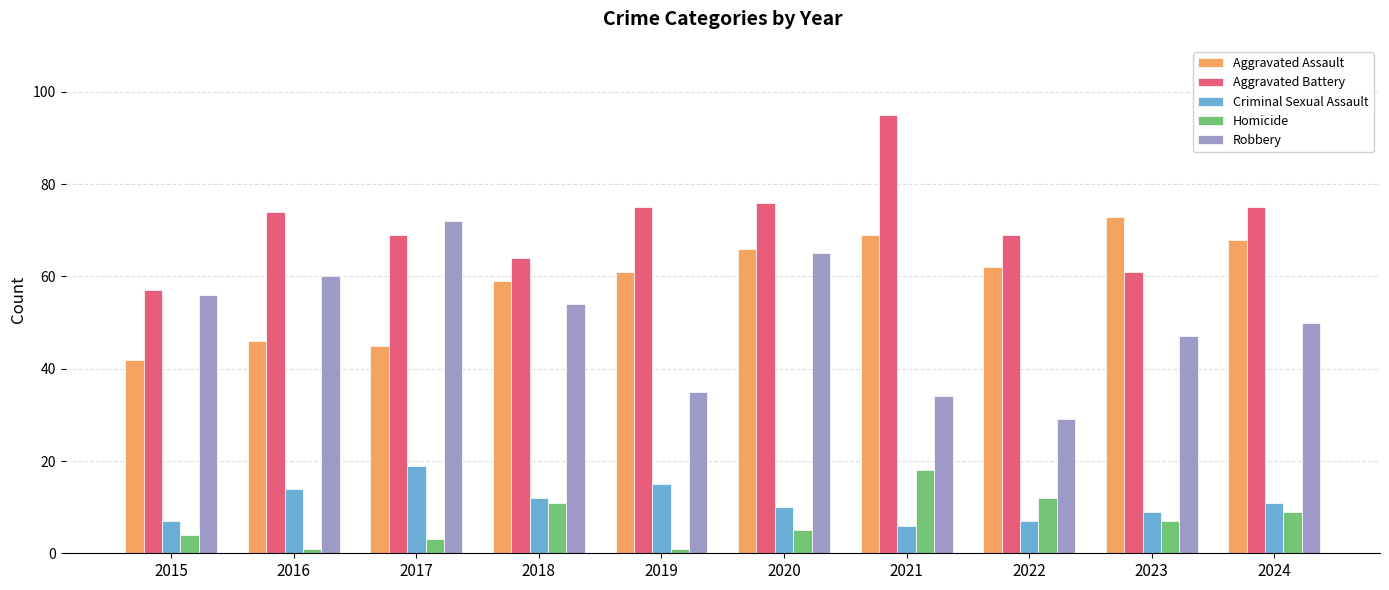

At which label is Homicide closest to 9?

2024